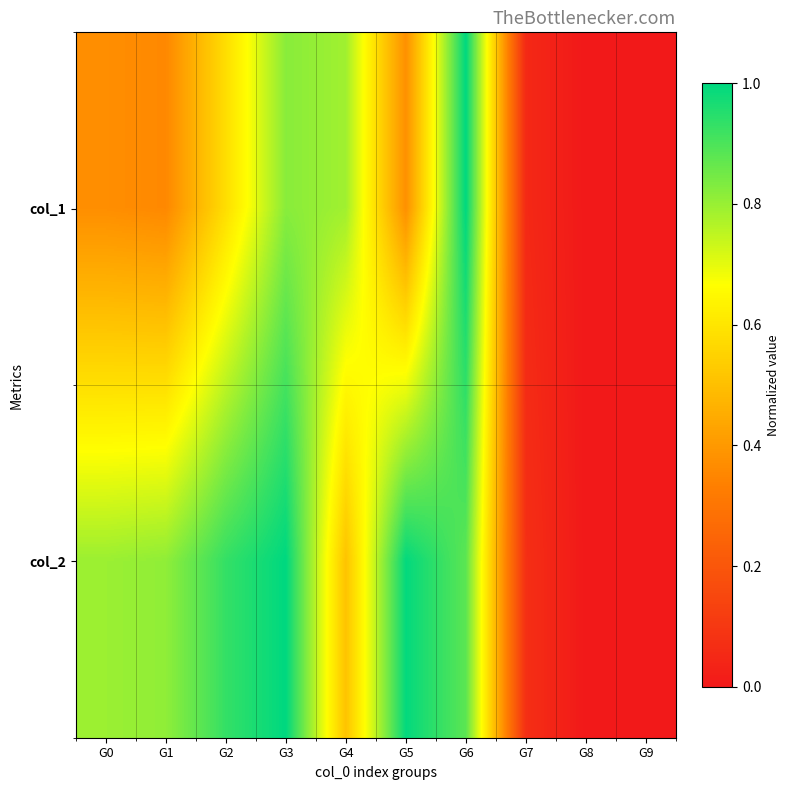

Reading left to right, list all the values displayed in this chart.

col_1: G0=0.4	G1=0.4	G2=0.6	G3=0.8	G4=0.8	G5=0.4	G6=1.0	G7=0.1	G8=0.0	G9=0.0
col_2: G0=0.8	G1=0.8	G2=0.9	G3=1.0	G4=0.5	G5=1.0	G6=0.9	G7=0.1	G8=0.0	G9=0.0